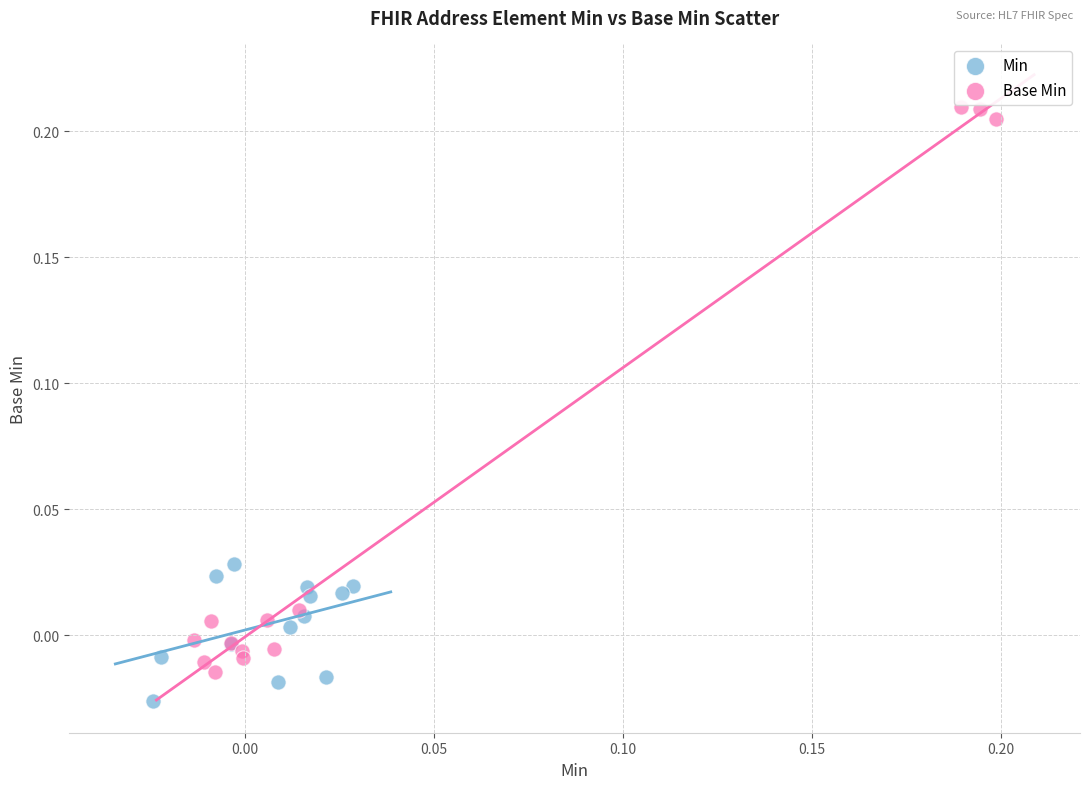

Which series reaches the minimum Y coordinate?

Min